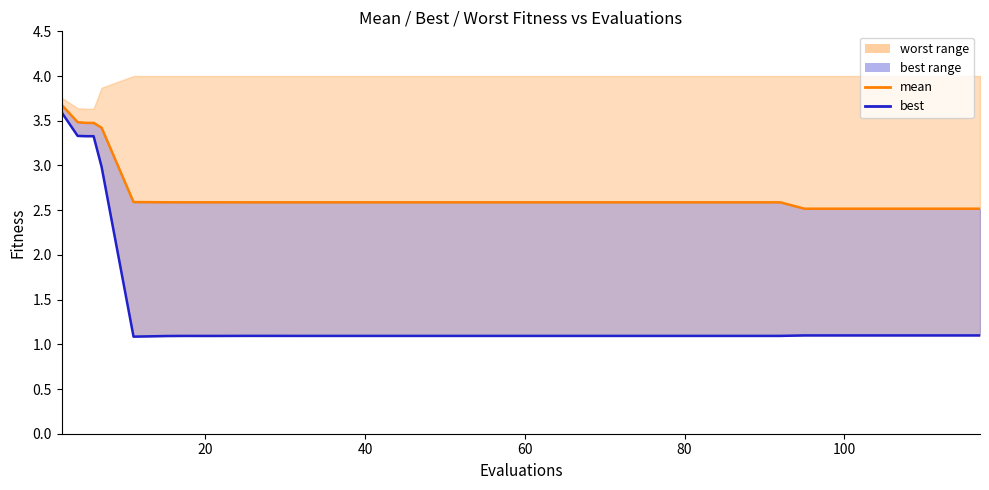

Reading left to right, what are all the values shown in this chart?

mean: 3.7	3.5	3.5	3.5	3.4	2.6	2.6	2.6	2.6	2.6	2.6	2.6	2.6	2.6	2.6	2.6	2.6	2.6	2.6	2.6	2.6	2.6	2.6	2.6	2.6	2.6	2.6	2.6	2.6	2.6	2.5	2.5	2.5	2.5	2.5	2.5	2.5	2.5	2.5	2.5
best line: 3.6	3.3	3.3	3.3	3.0	1.1	1.1	1.1	1.1	1.1	1.1	1.1	1.1	1.1	1.1	1.1	1.1	1.1	1.1	1.1	1.1	1.1	1.1	1.1	1.1	1.1	1.1	1.1	1.1	1.1	1.1	1.1	1.1	1.1	1.1	1.1	1.1	1.1	1.1	1.1